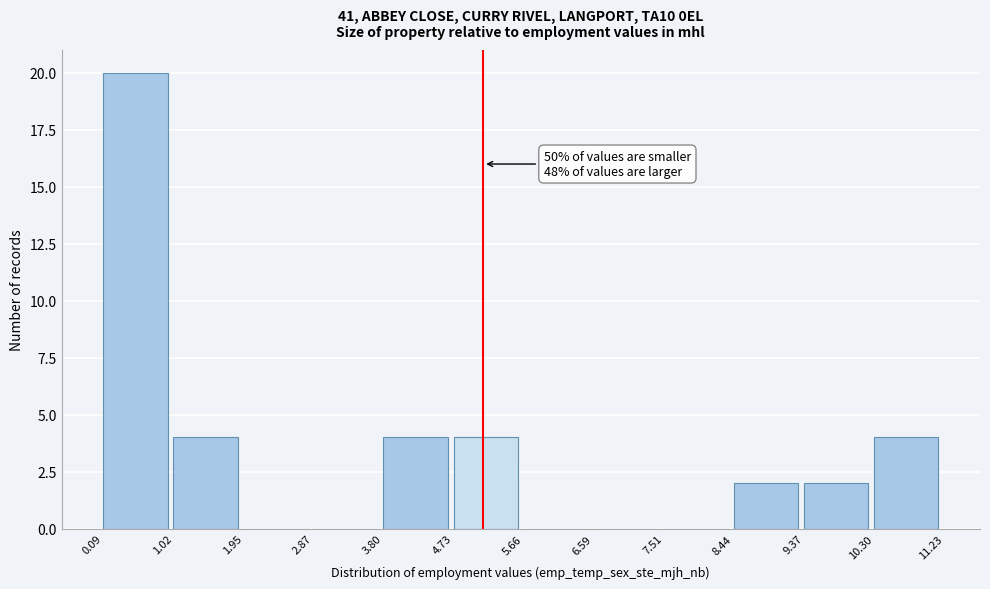

Which range on the x-axis has the tallest bar?

0.09 to 1.02